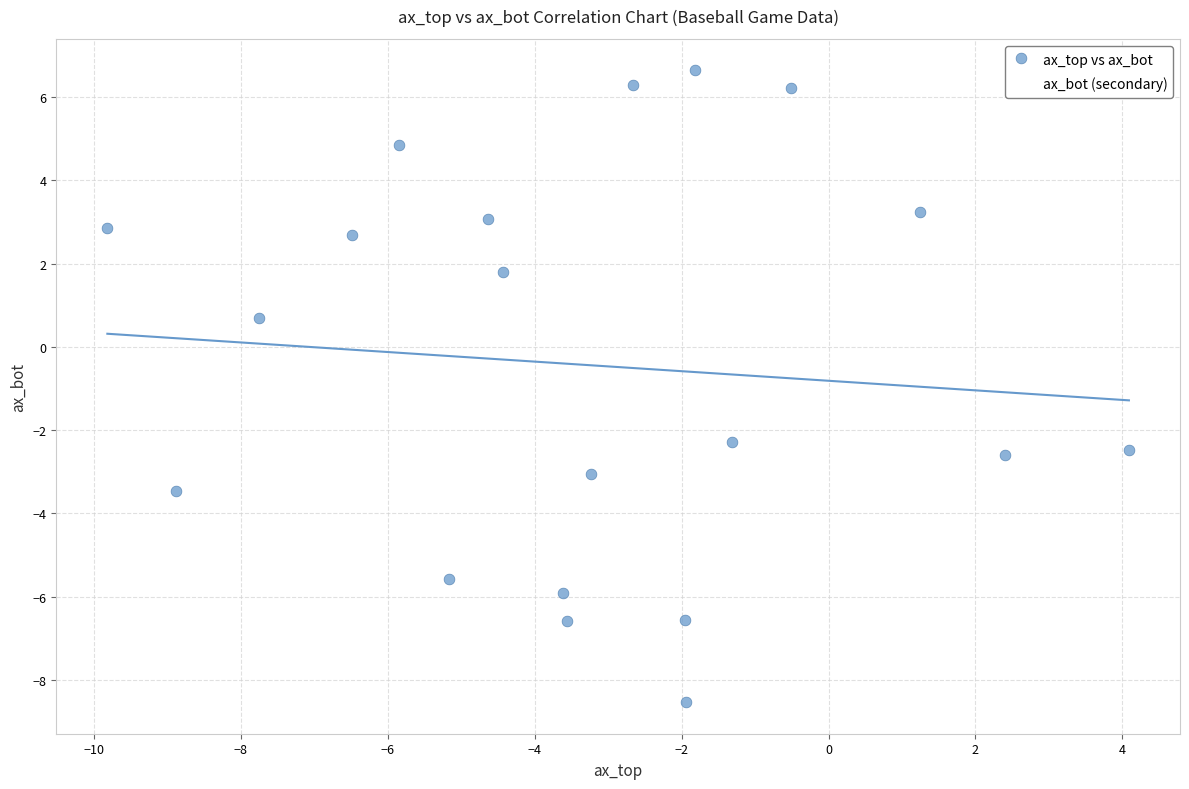

Which series contains the lowest Y value?

ax_top vs ax_bot